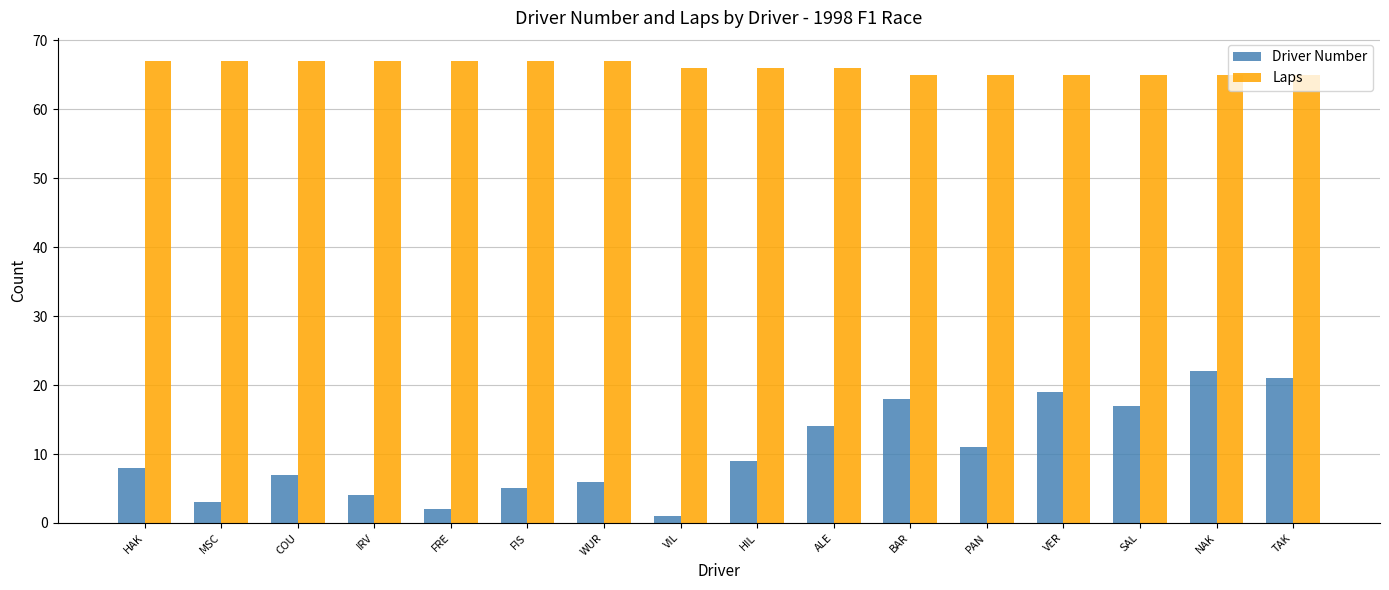

Read the Driver Number value at ALE, to the nearest 10.

10